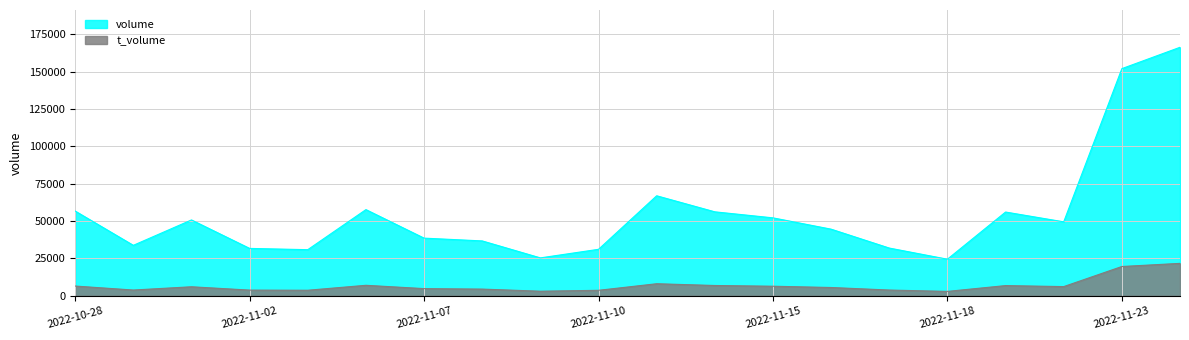

Between 2022-11-10 and 2022-11-18, which is larger?

2022-11-10